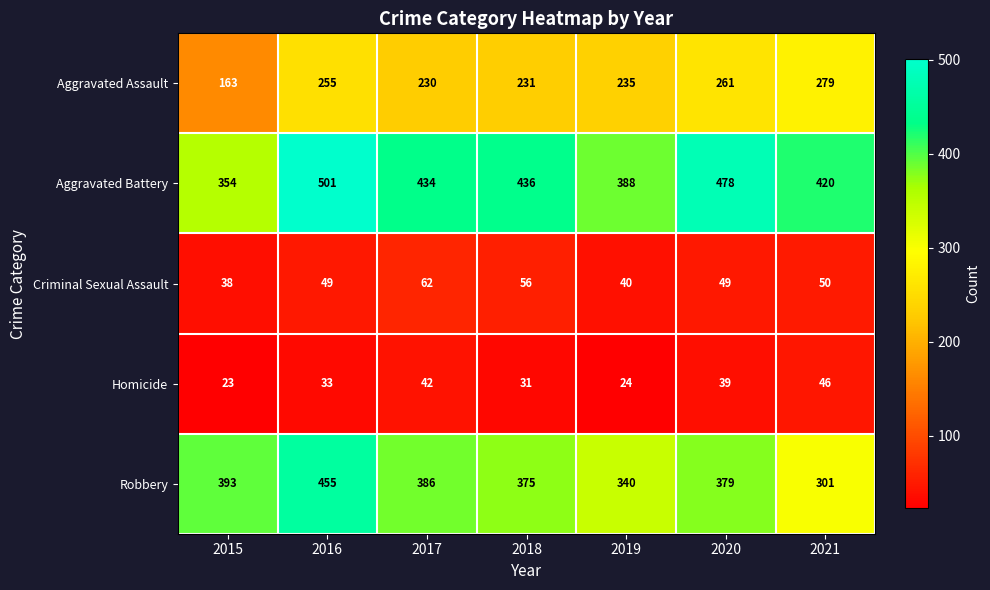

What is the sum of the Homicide values at 2019 and 2020?

63